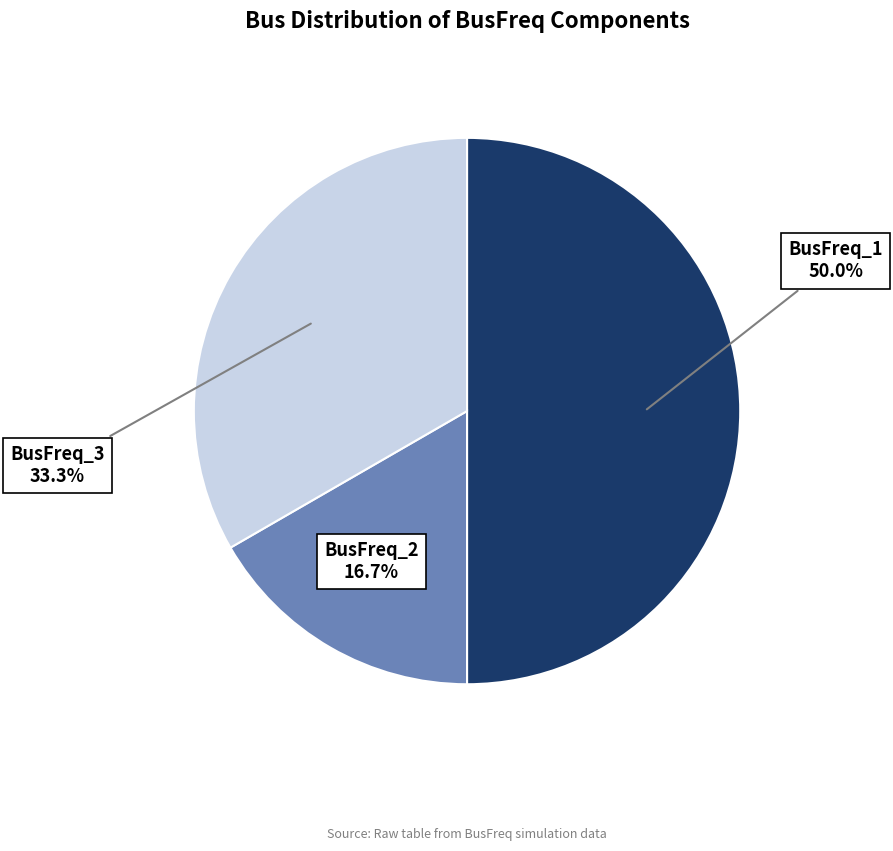

To the nearest percent, what portion does BusFreq_1 represent?

50%